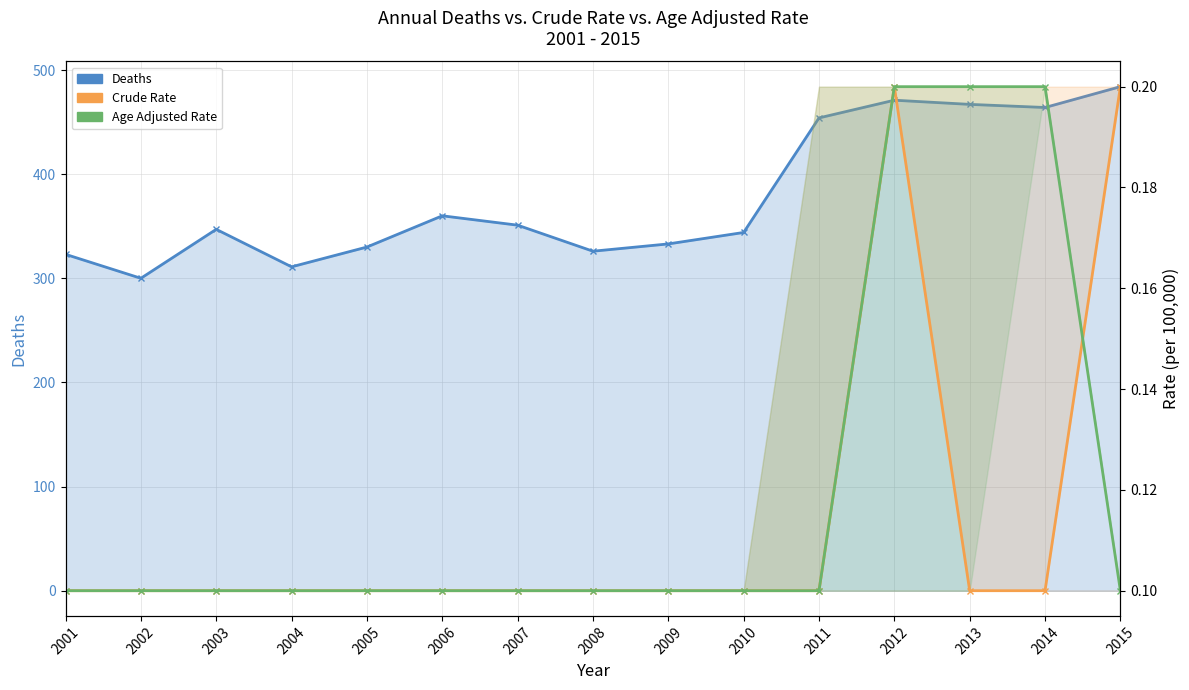

Where is Crude Rate nearest to the value 0?

2001